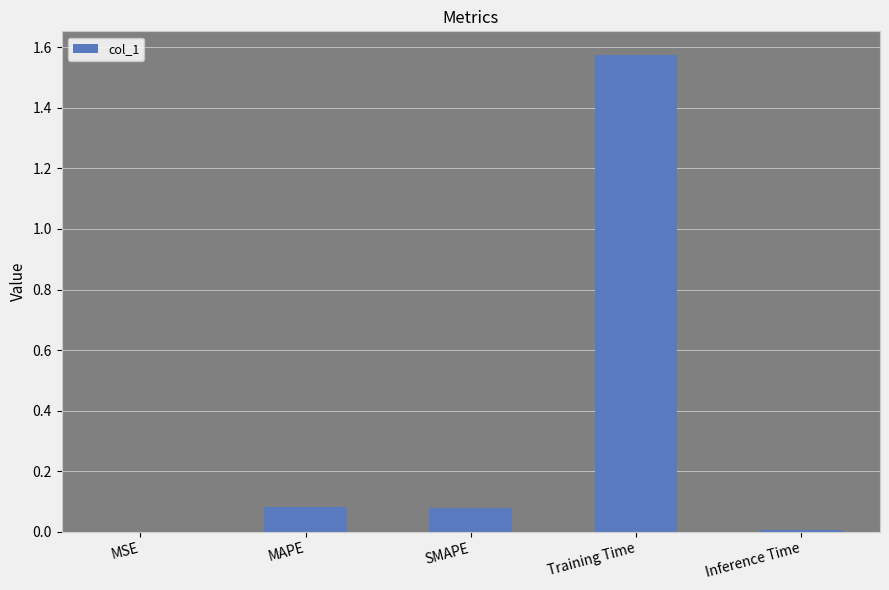

Between MSE and MAPE, which is larger?

MAPE